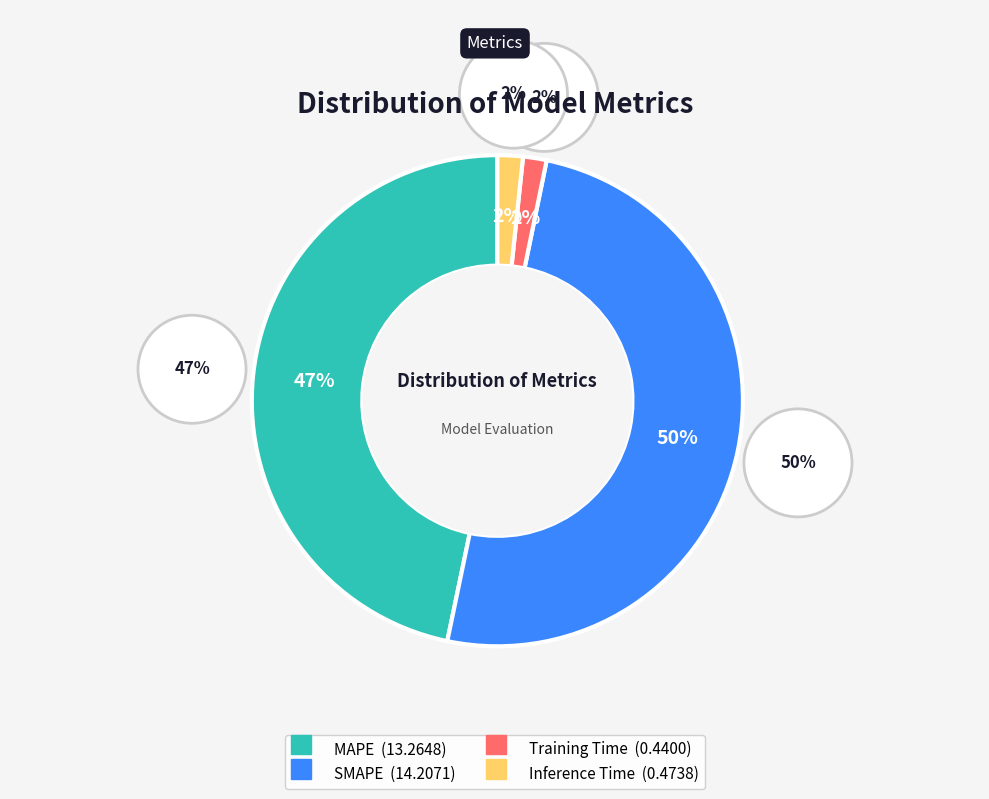

Is it true that Training Time is 7% of the pie?

False